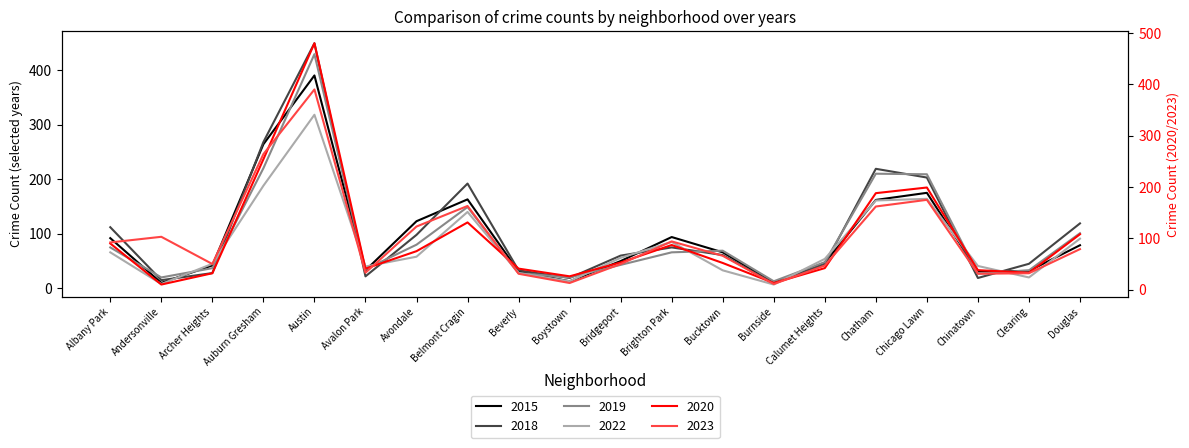

Where does the 2015 series first go above 66?

Albany Park